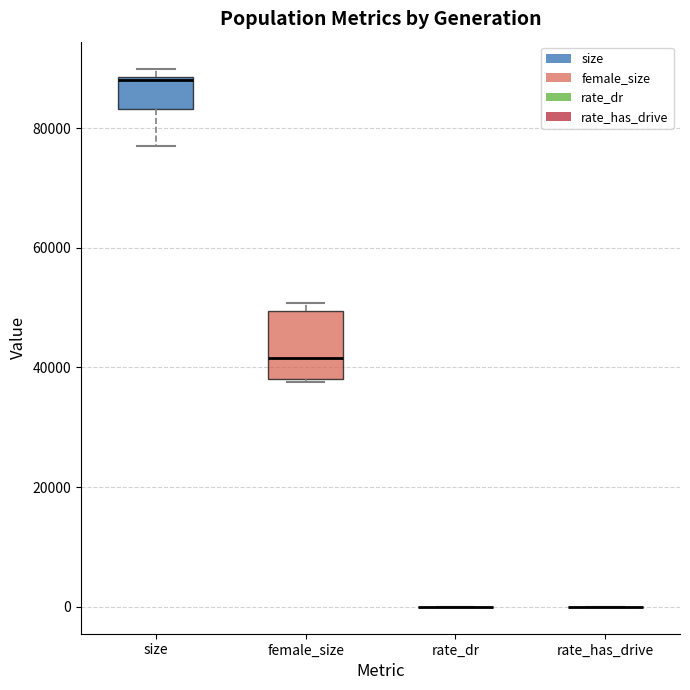

Reading left to right, transcribe this box plot: for each box, give where its median line is, the range the box spans, and where its two whiskers end, as read against the y-axis. The values are not printed on the chart, so give them approximately, as read against the axis.

size: median 88000, box 84000 to 88000, whiskers 78000 to 90000
female_size: median 42000, box 38000 to 50000, whiskers 38000 to 50000 (just above the box's upper edge)
rate_dr: box collapsed to a line at 0, whiskers 0 to 0
rate_has_drive: box collapsed to a line at 0, whiskers 0 to 0